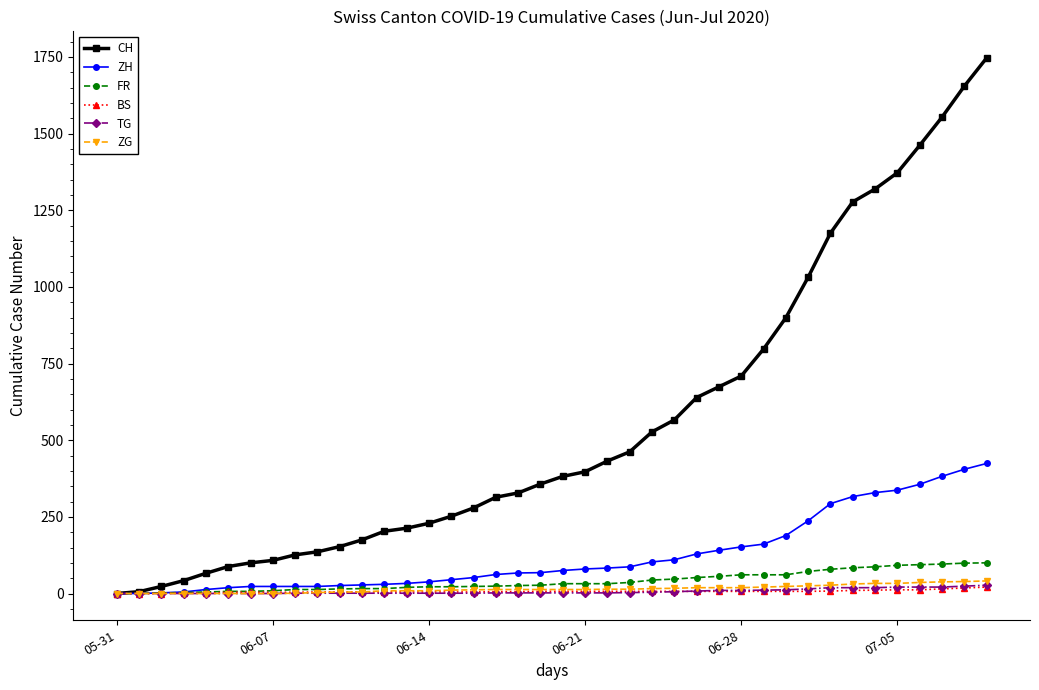

Which series has the widest spread of values?

CH